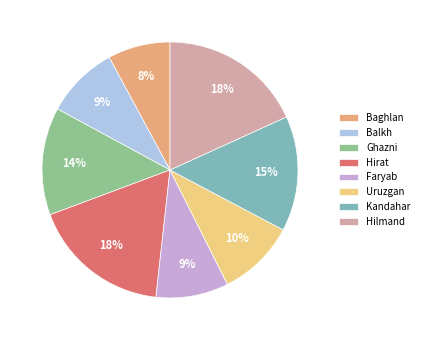

To the nearest percent, what portion does Balkh represent?

9%